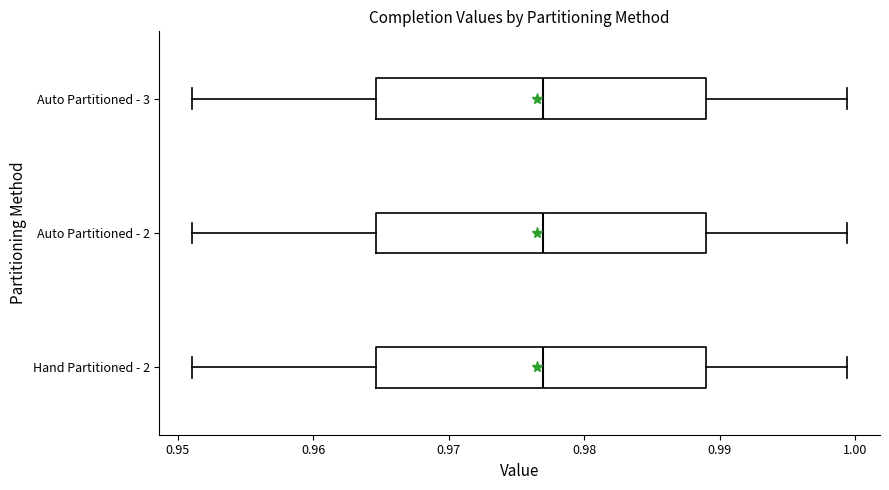

Where is the right edge of the box for Auto Partitioned - 2 on the x-axis? The values are not printed on the chart, so give them approximately, as read against the axis.

0.989